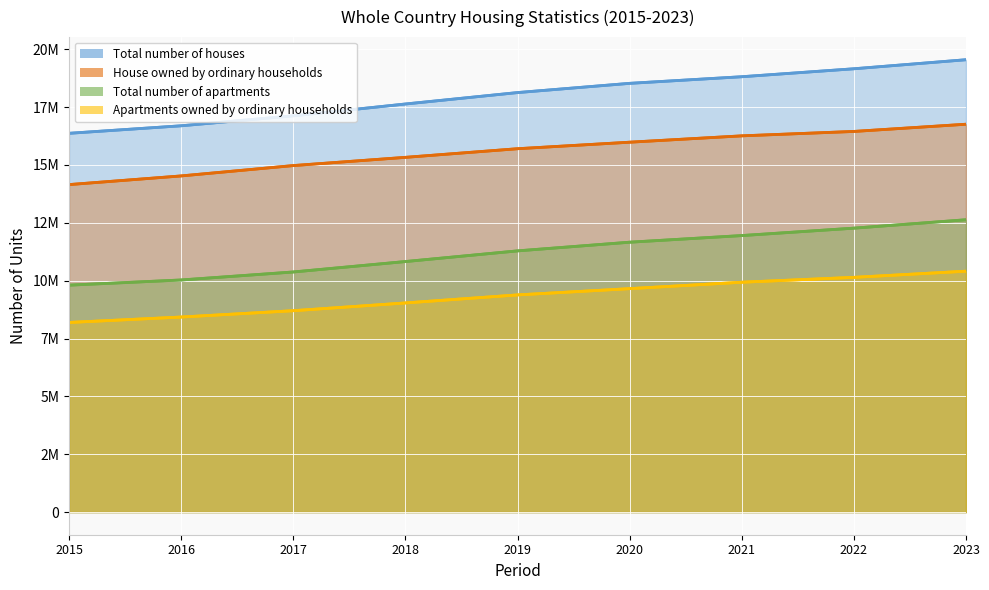

True or false: Apartments owned by ordinary households and House owned by ordinary households intersect in this chart.

False